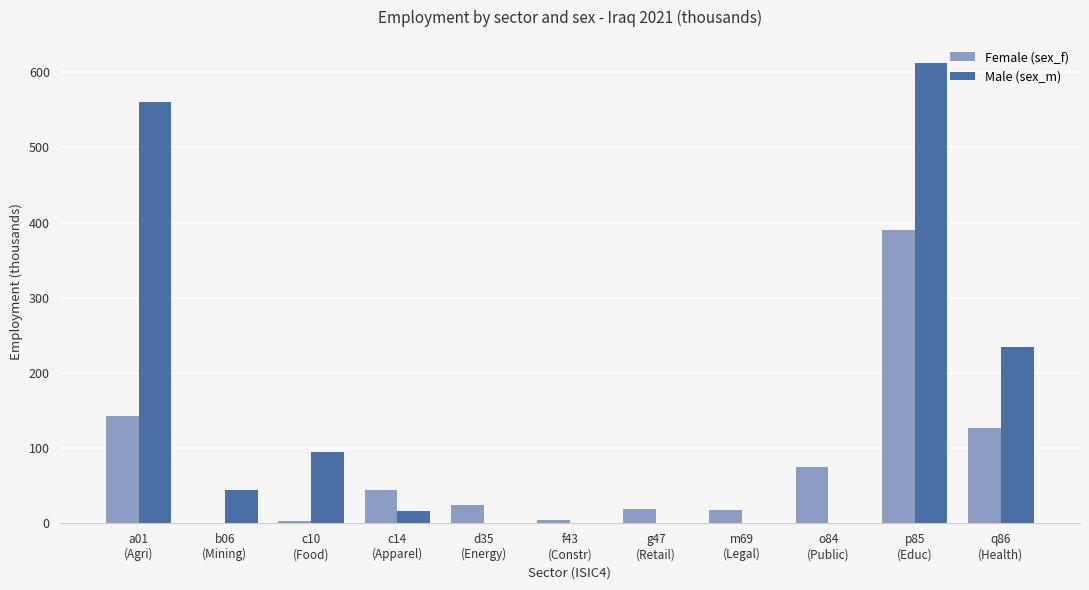

Does the chart contain stacked bars?

No